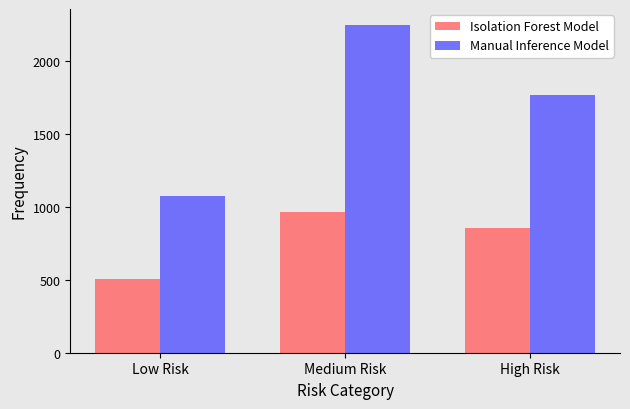

What is the difference between the Isolation Forest Model values at Medium Risk and Low Risk?

457